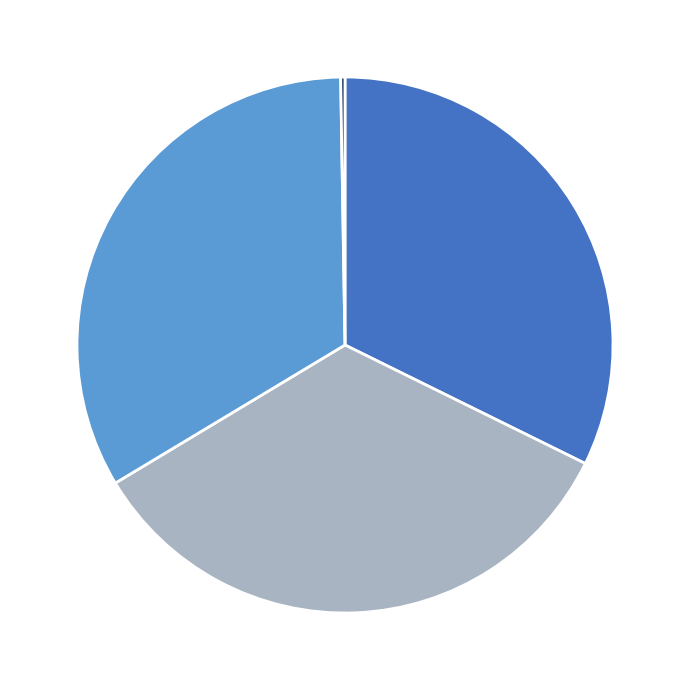

Does any single category account for the majority?

No